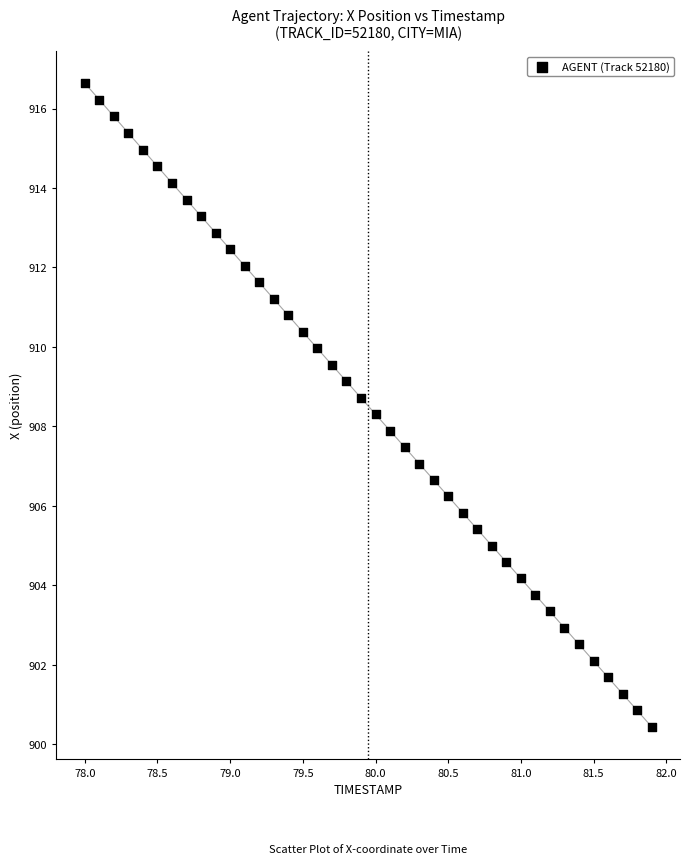

What is the range of X values (max minus min)?

3.9